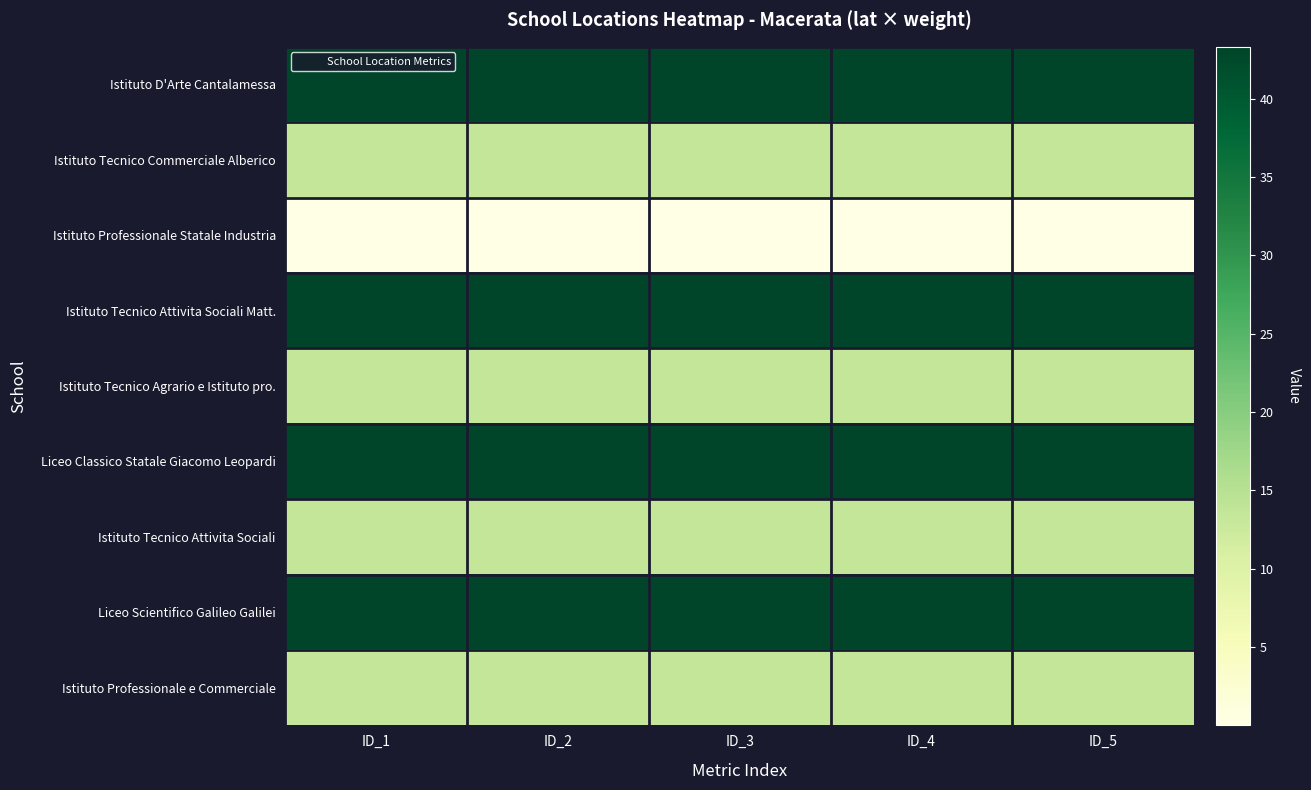

Reading left to right, what are all the values shown in this chart?

Istituto D'Arte Cantalamessa: ID_1=43.3	ID_2=43.3	ID_3=43.3	ID_4=43.3	ID_5=43.3
Istituto Tecnico Commerciale Alberico: ID_1=13.4	ID_2=13.4	ID_3=13.4	ID_4=13.5	ID_5=13.4
Istituto Professionale Statale Industria: ID_1=0.0	ID_2=0.0	ID_3=0.0	ID_4=0.0	ID_5=0.0
Istituto Tecnico Attivita Sociali Matt.: ID_1=43.3	ID_2=43.3	ID_3=43.3	ID_4=43.3	ID_5=43.3
Istituto Tecnico Agrario e Istituto pro.: ID_1=13.4	ID_2=13.4	ID_3=13.4	ID_4=13.4	ID_5=13.4
Liceo Classico Statale Giacomo Leopardi: ID_1=43.3	ID_2=43.3	ID_3=43.3	ID_4=43.3	ID_5=43.3
Istituto Tecnico Attivita Sociali: ID_1=13.4	ID_2=13.4	ID_3=13.4	ID_4=13.5	ID_5=13.4
Liceo Scientifico Galileo Galilei: ID_1=43.3	ID_2=43.3	ID_3=43.3	ID_4=43.3	ID_5=43.3
Istituto Professionale e Commerciale: ID_1=13.4	ID_2=13.4	ID_3=13.4	ID_4=13.4	ID_5=13.4